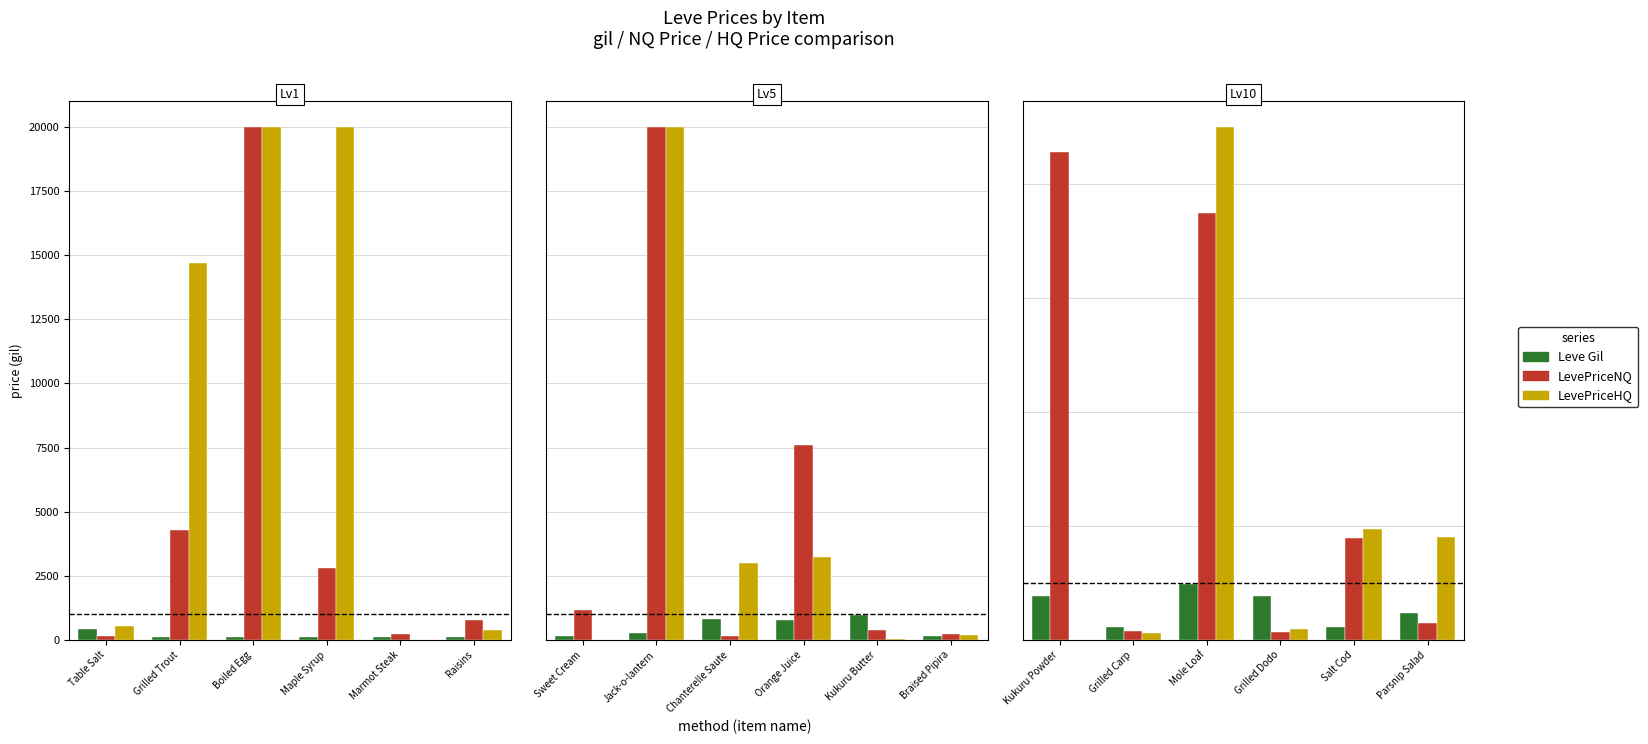

The value of LevePriceHQ at Salt Cod is 3317.2. True or false?

False